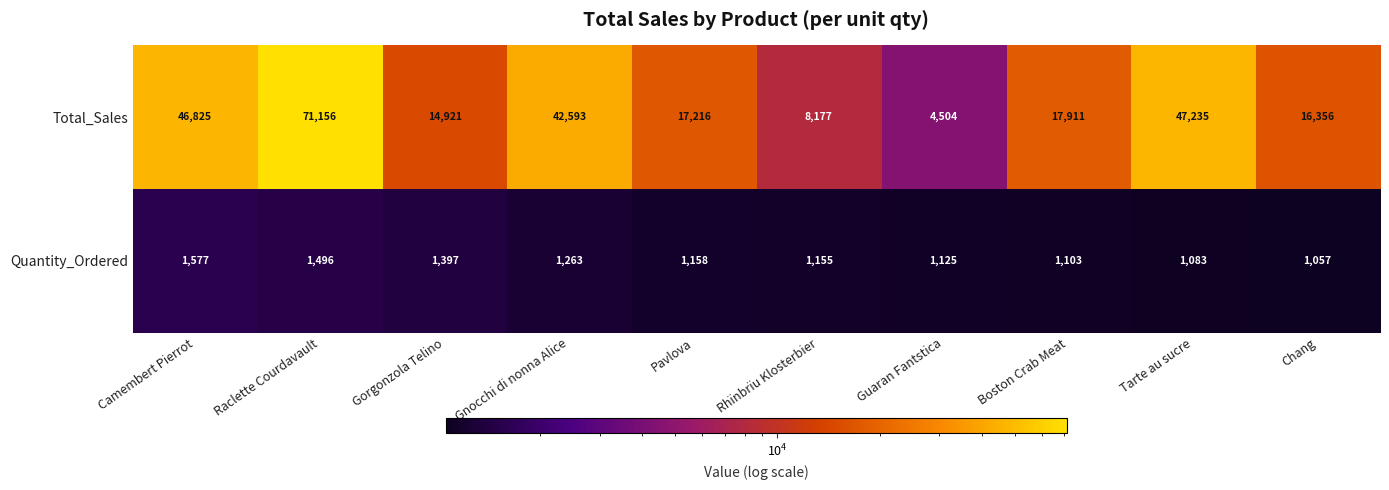

Where is Total_Sales nearest to the value 37830?

Gnocchi di nonna Alice